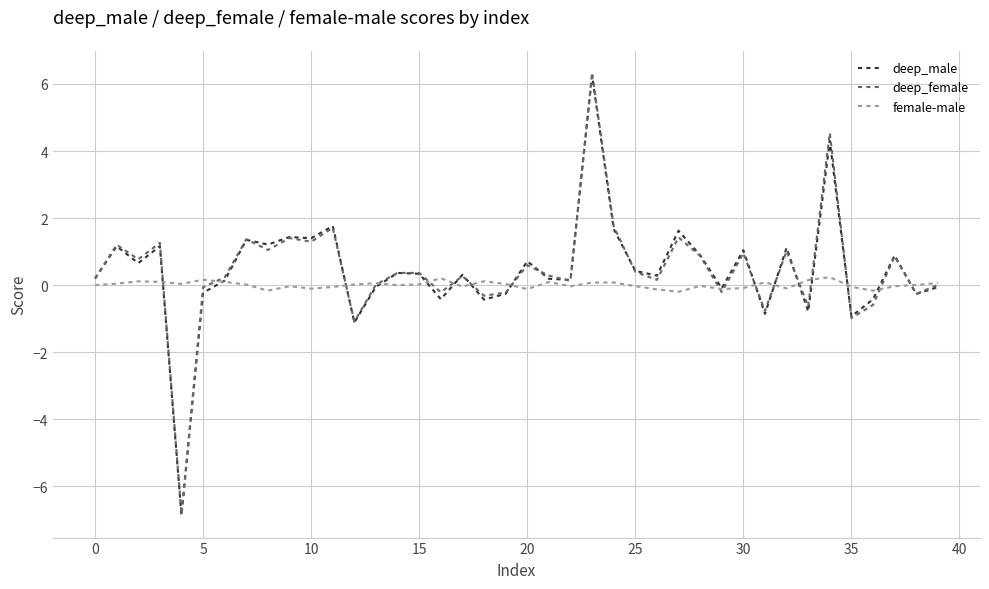

What is the minimum value shown in the chart?

-6.9